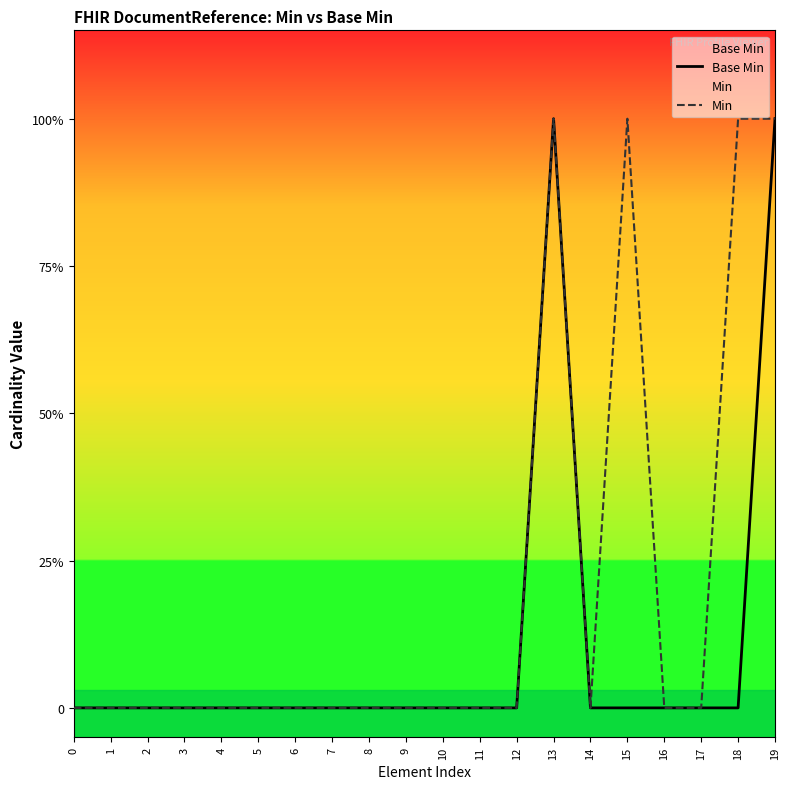

Reading left to right, list all the values displayed in this chart.

Base Min: 0	0	0	0	0	0	0	0	0	0	0	0	0	1	0	0	0	0	0	1
Min: 0	0	0	0	0	0	0	0	0	0	0	0	0	1	0	1	0	0	1	1